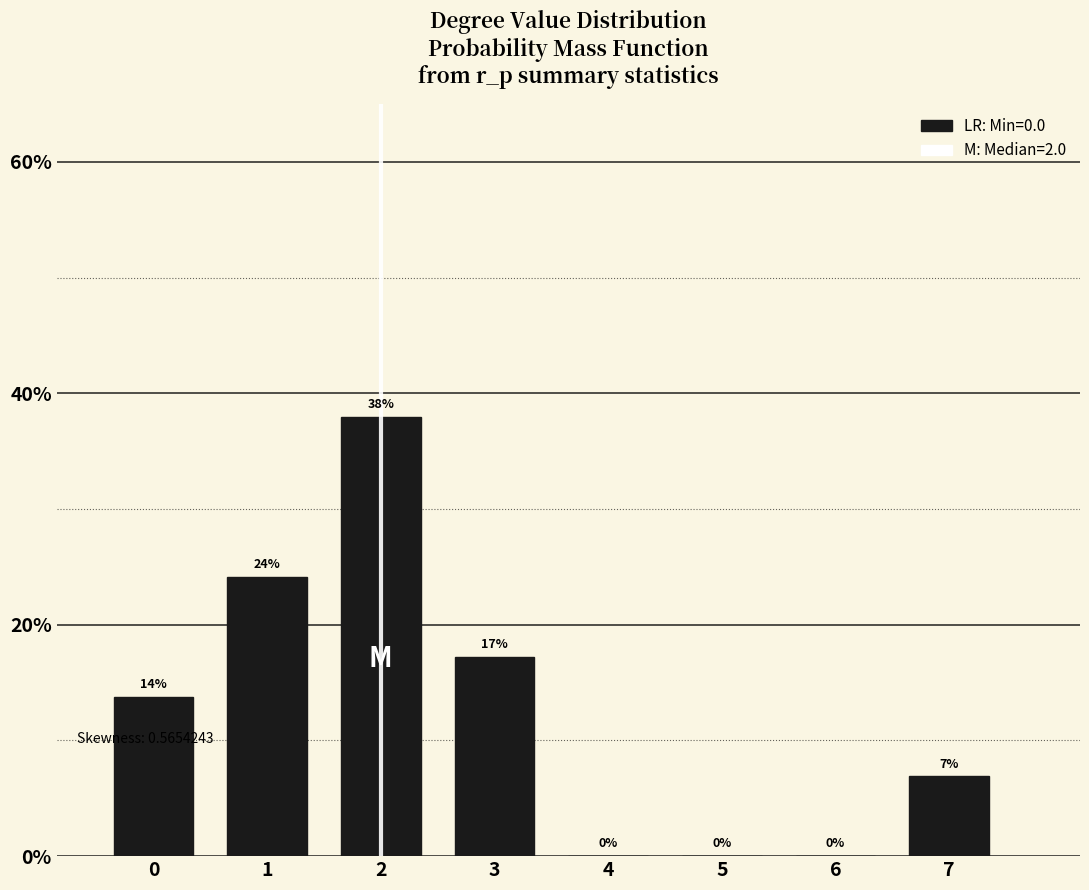

At which label is the value closest to 18?

3